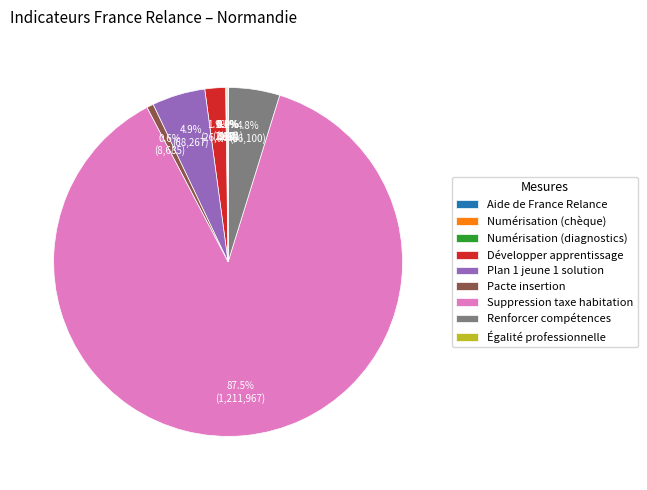

Which slice represents more than half of the pie?

Suppression taxe habitation